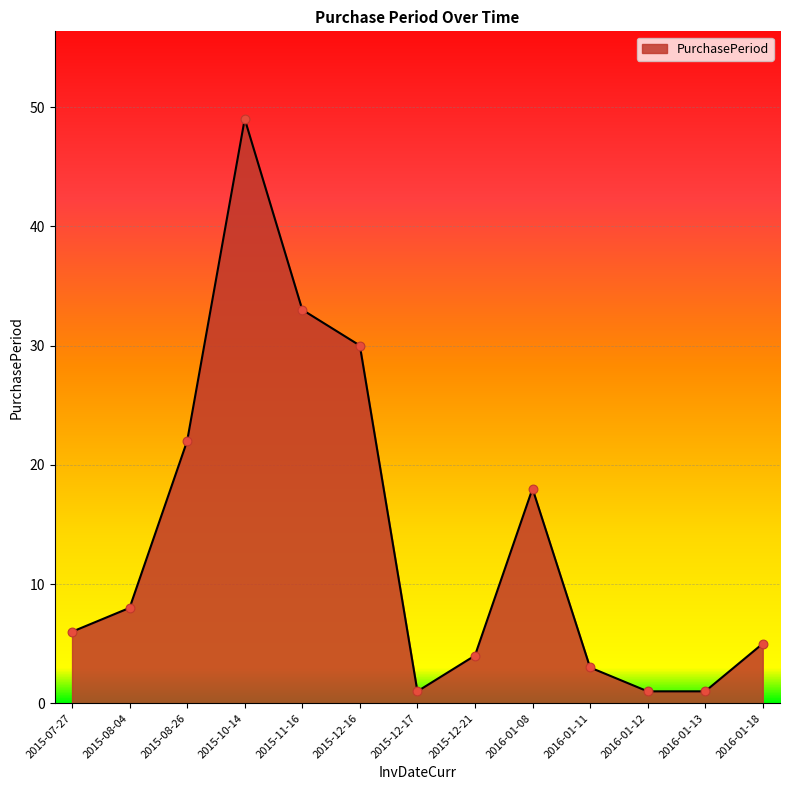

Which has a higher value, 2015-08-04 or 2015-10-14?

2015-10-14